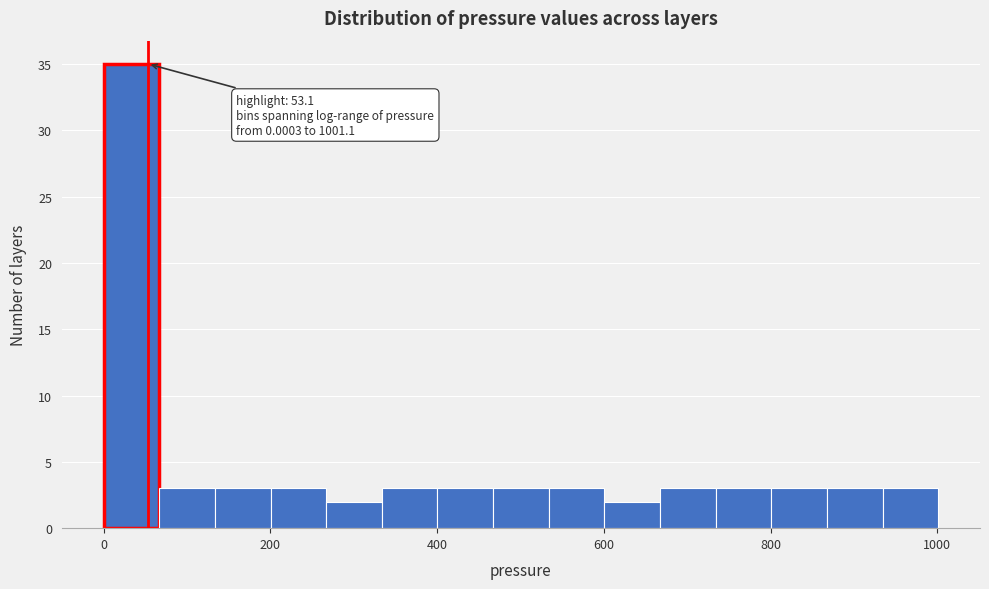

Read against the x-axis, roughly where is the centre of the tallest bar?

40